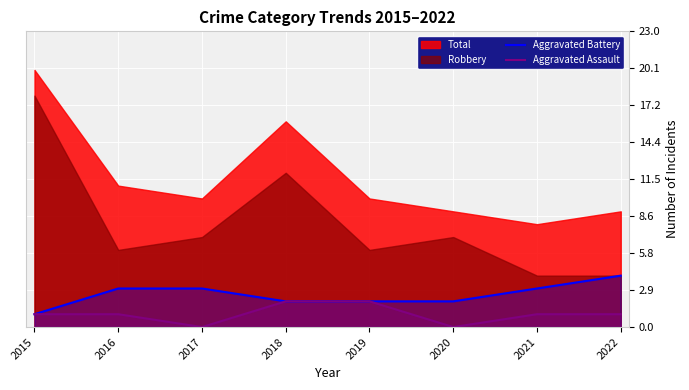

True or false: Aggravated Assault has a value of 1 at 2019.

False